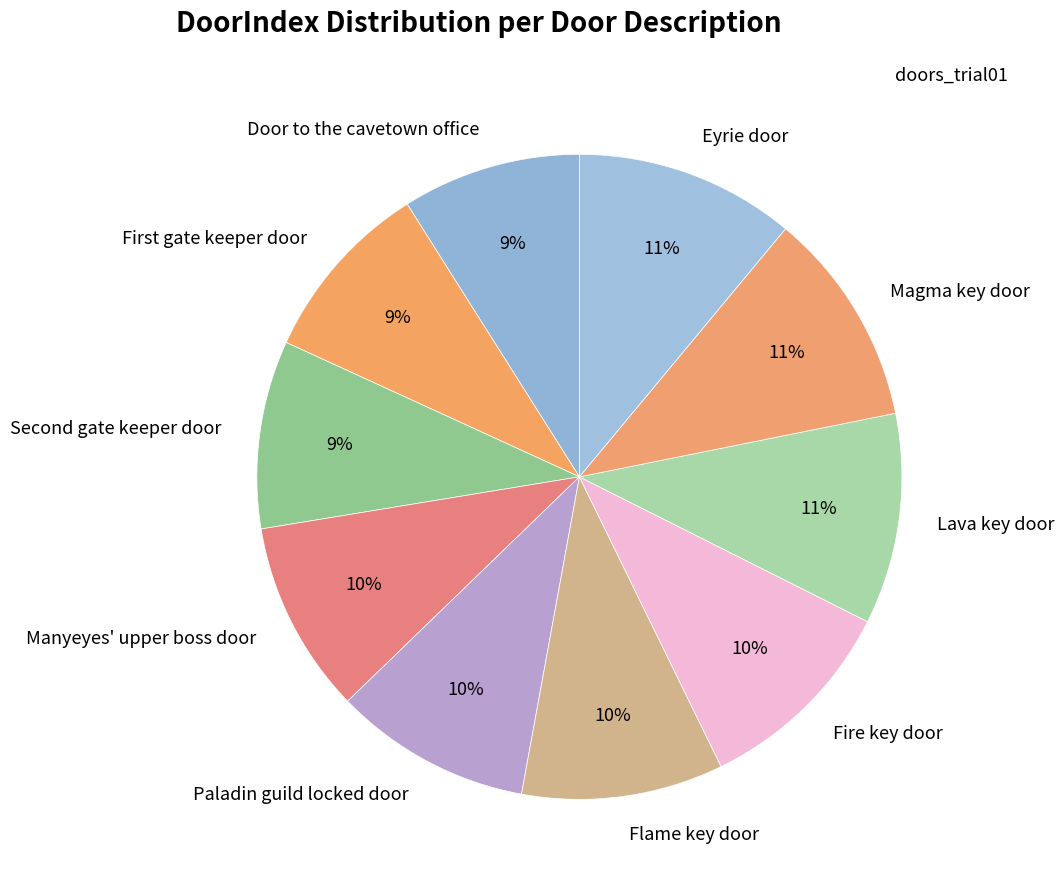

Is there a majority slice in this chart?

No